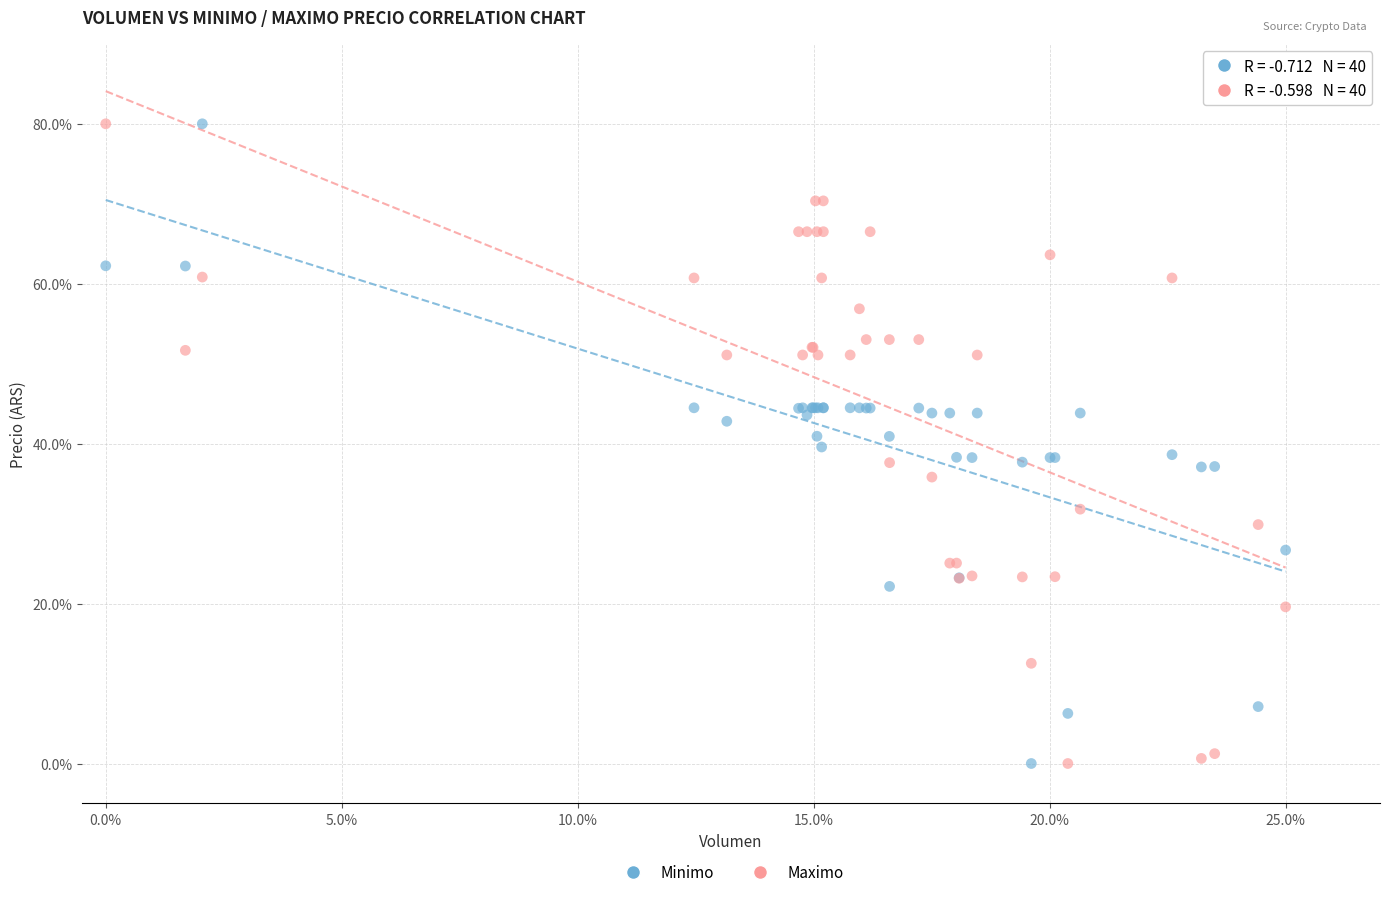

What are all the series names shown in the legend?

Minimo, Maximo